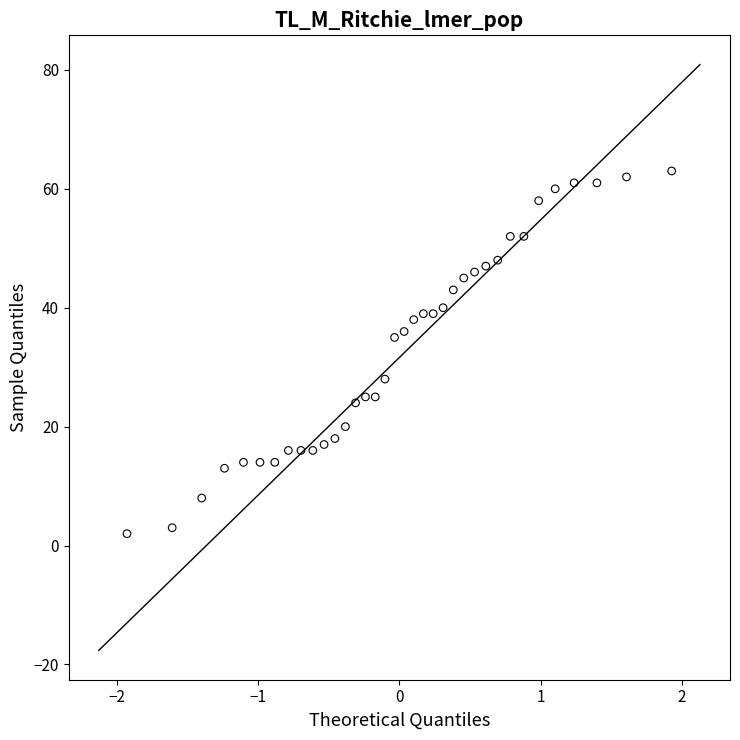

What is the range of Y values (max minus min)?

61